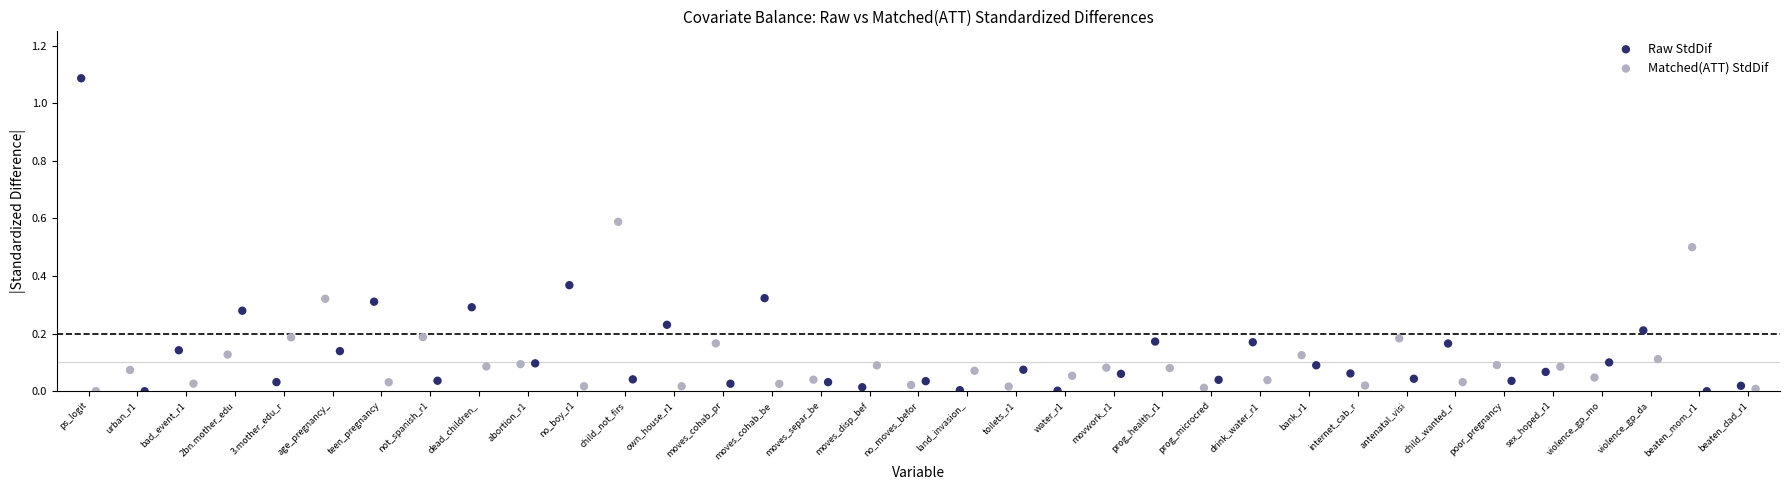

Which series contains the highest Y value?

Raw StdDif